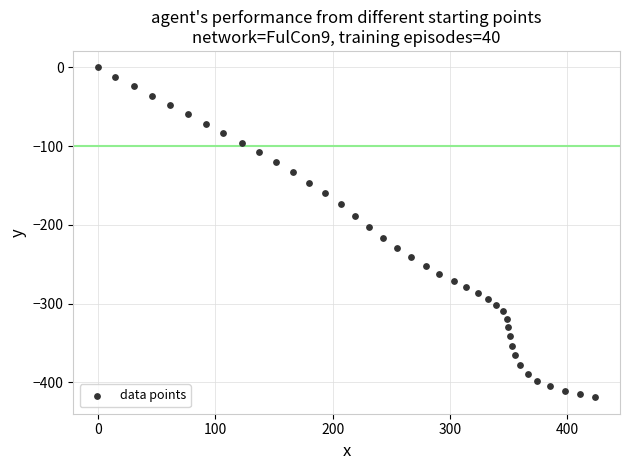

What is the range of Y values (max minus min)?

418.8